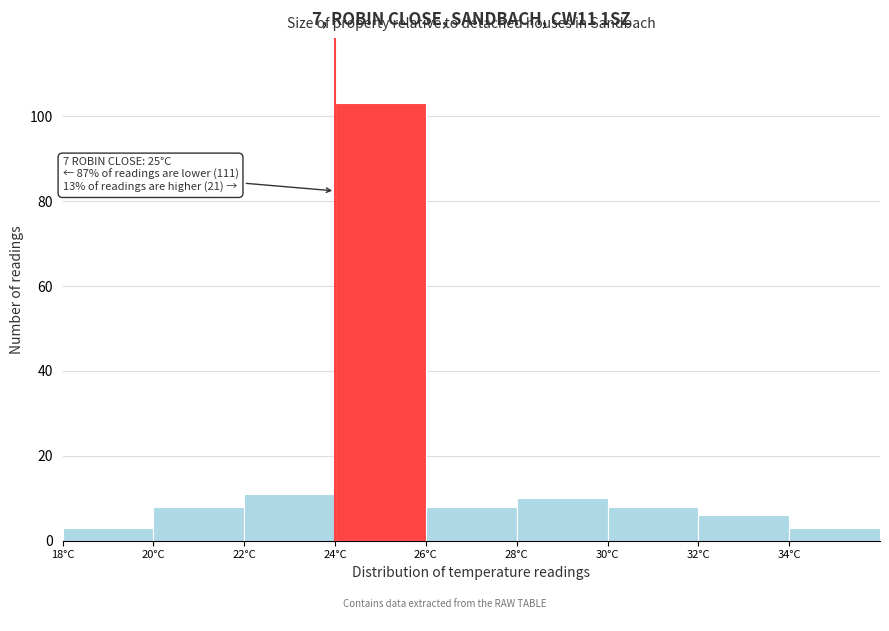

Which range on the x-axis has the tallest bar?

24 to 26